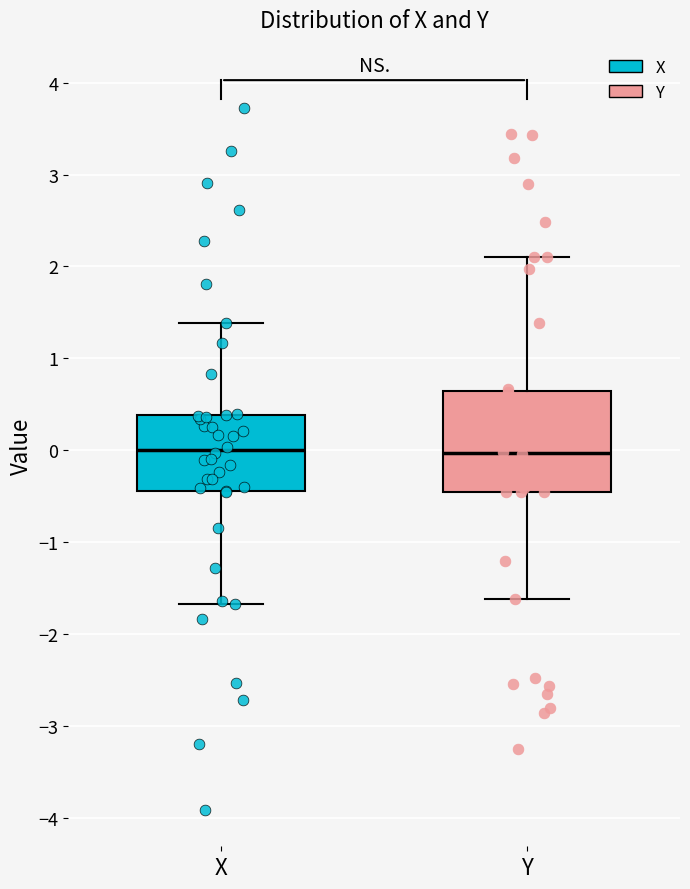

Where does the lower whisker of the box for X end on the y-axis? The values are not printed on the chart, so give them approximately, as read against the axis.

-1.7